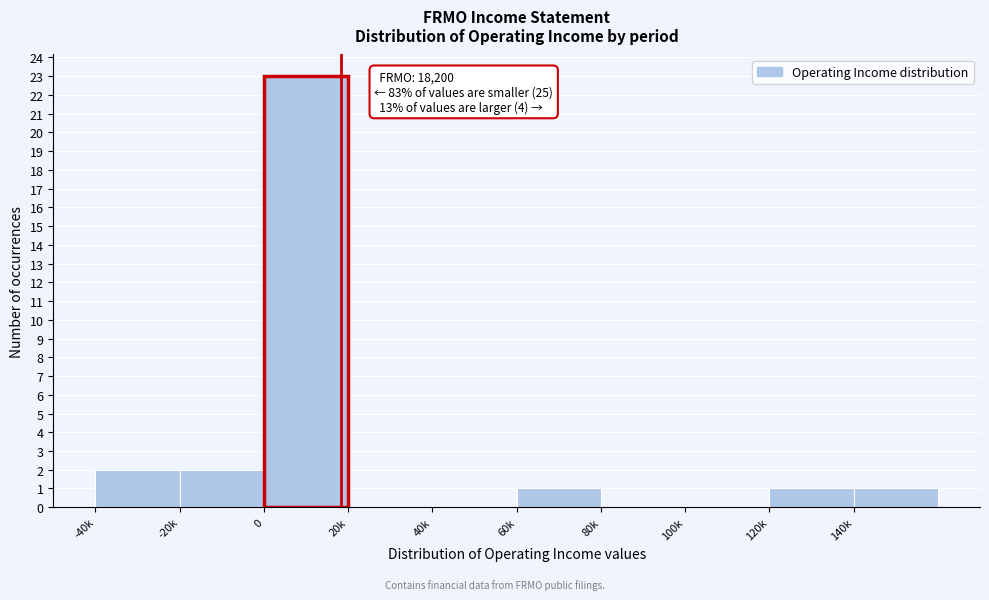

Reading right to left, extract all data points from this chart.

140k=1	120k=1	100k=0	80k=0	60k=1	40k=0	20k=0	0=23	-20k=2	-40k=2